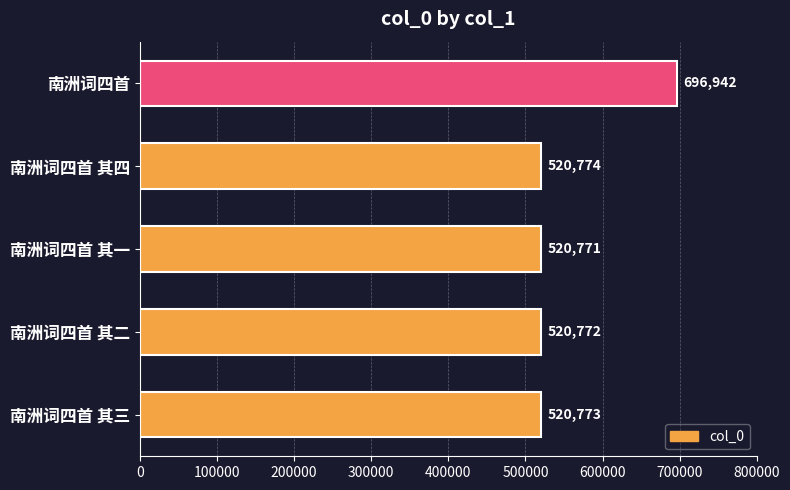

Which label corresponds to the largest value in the chart?

南洲词四首